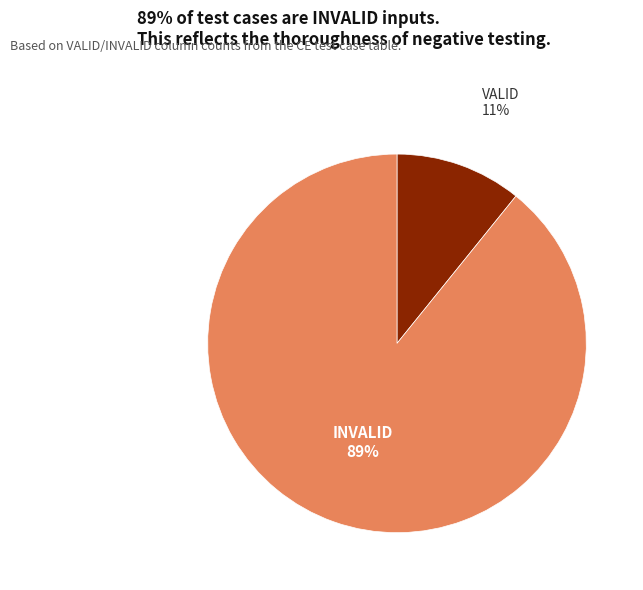

Between VALID and INVALID, which is larger?

INVALID